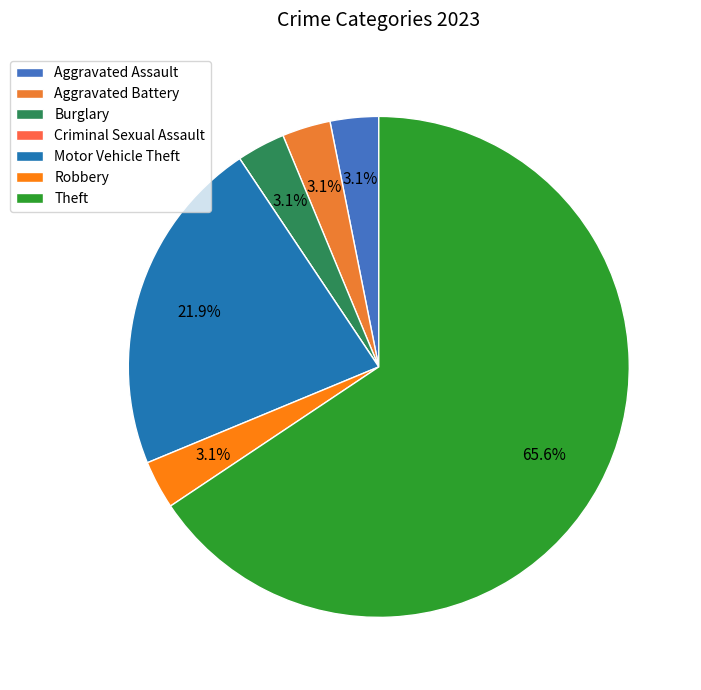

To the nearest percent, what is the difference between the Criminal Sexual Assault and Burglary slice percentages?

3%